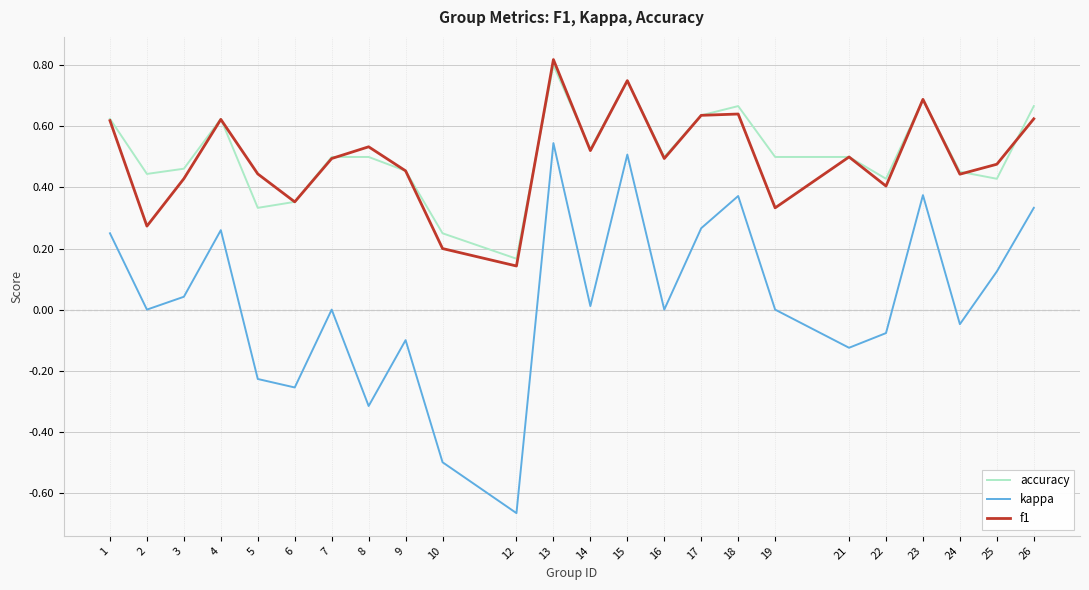

How many interior local peaks does the kappa series have?

7